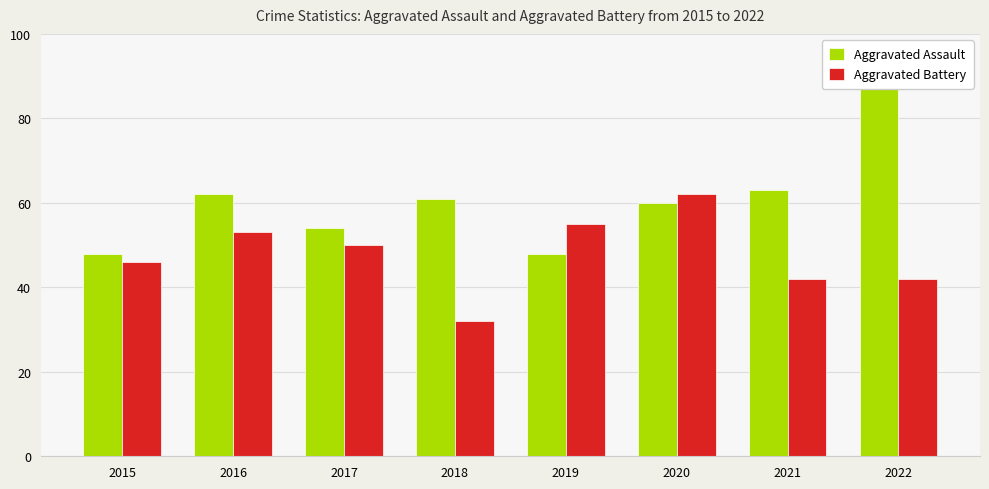

Between 2015 and 2020, which series saw the biggest shift?

Aggravated Battery